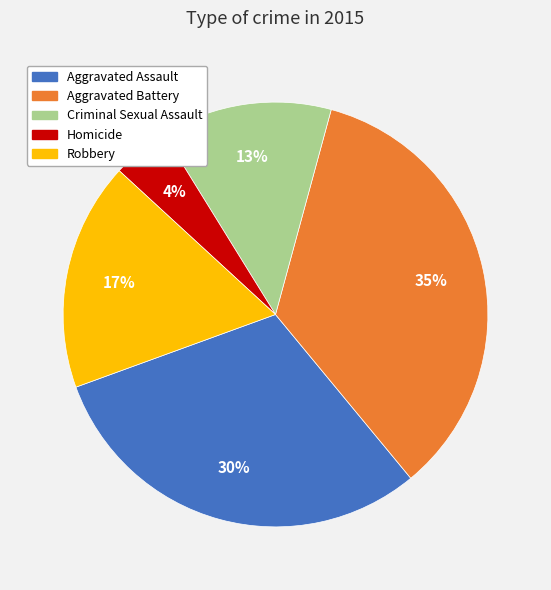

How many segments does this pie chart have?

5